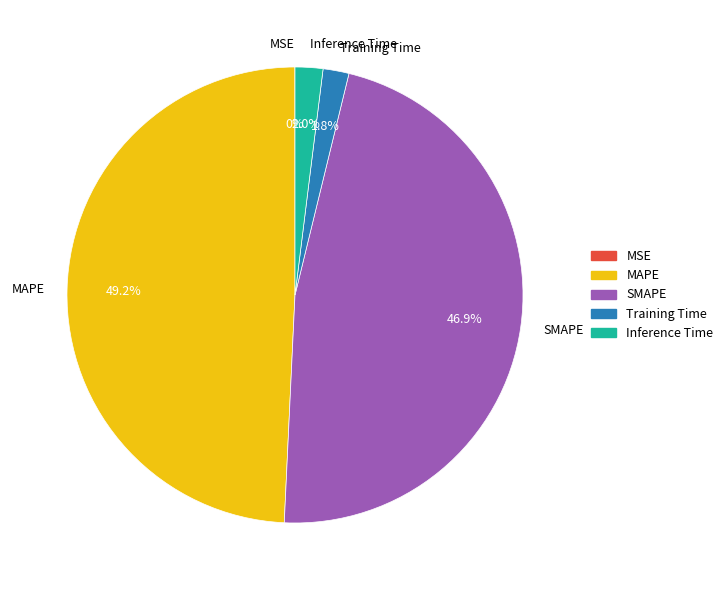

Between SMAPE and MAPE, which is larger?

MAPE